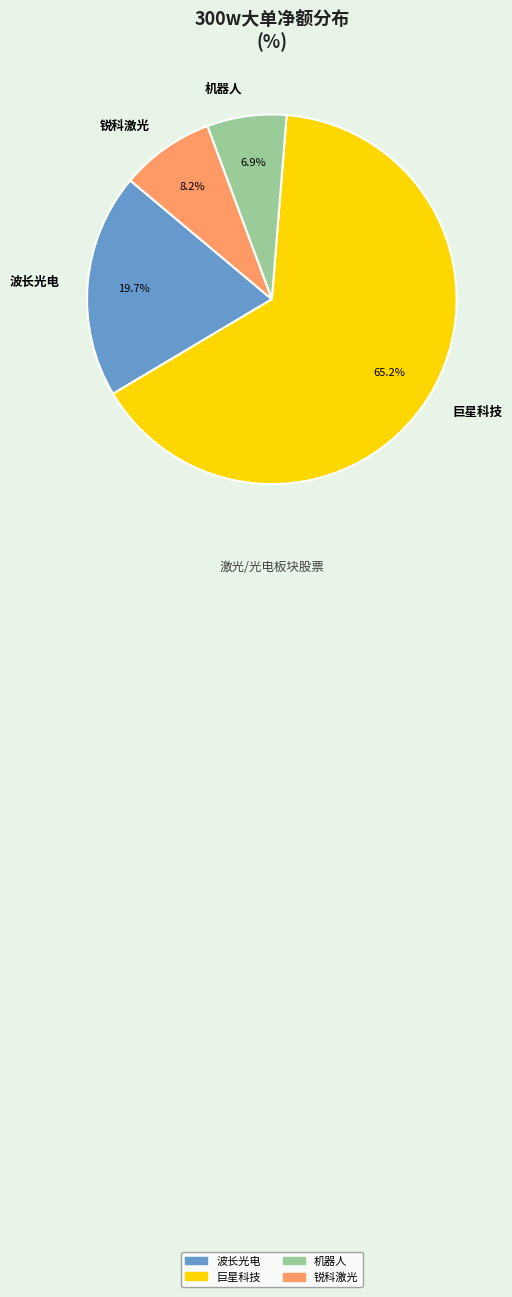

To the nearest percent, what percentage of the pie is 机器人?

7%